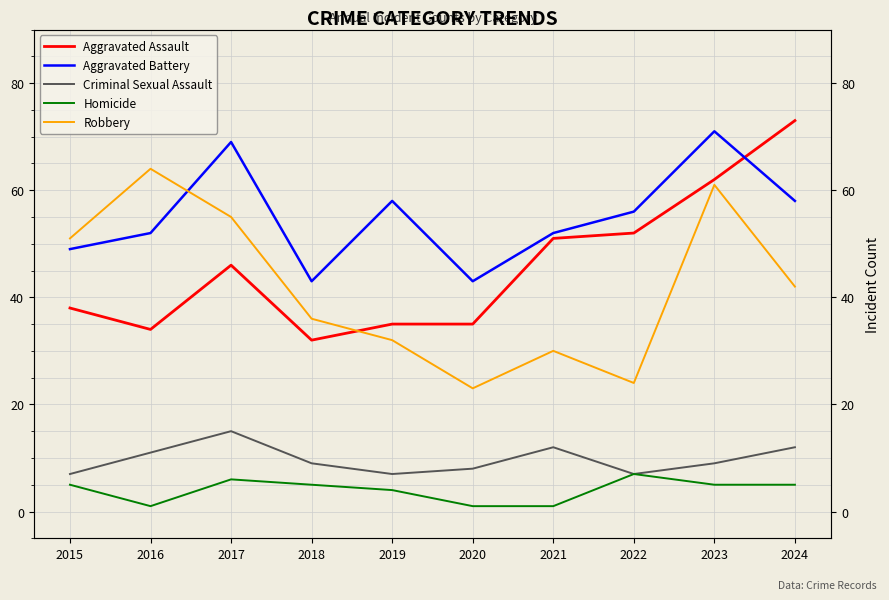

What is the sum of all Homicide values?

40